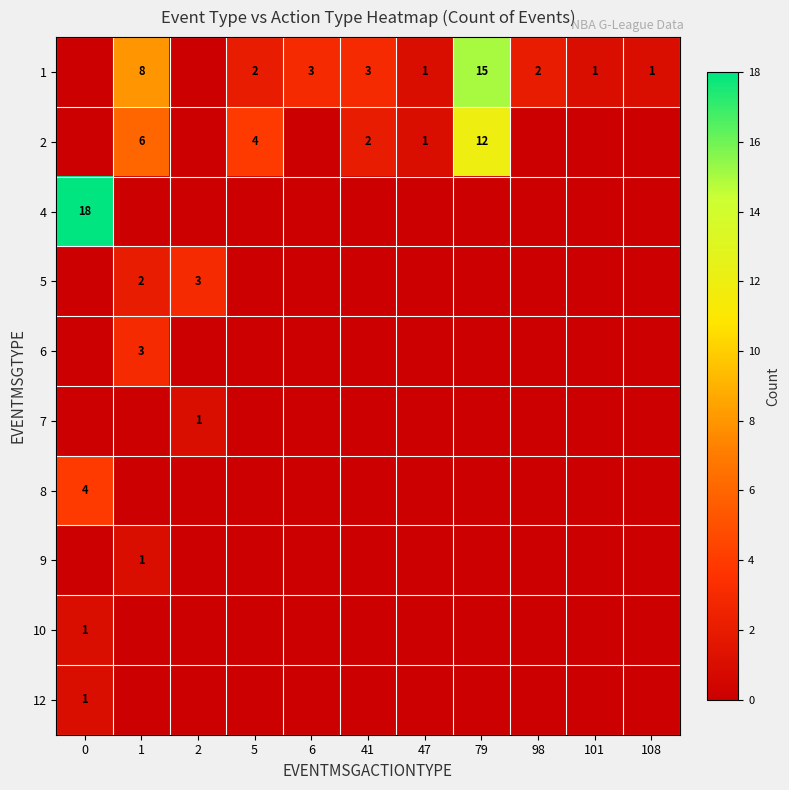

True or false: 1 has a value of 2 at 5.

True